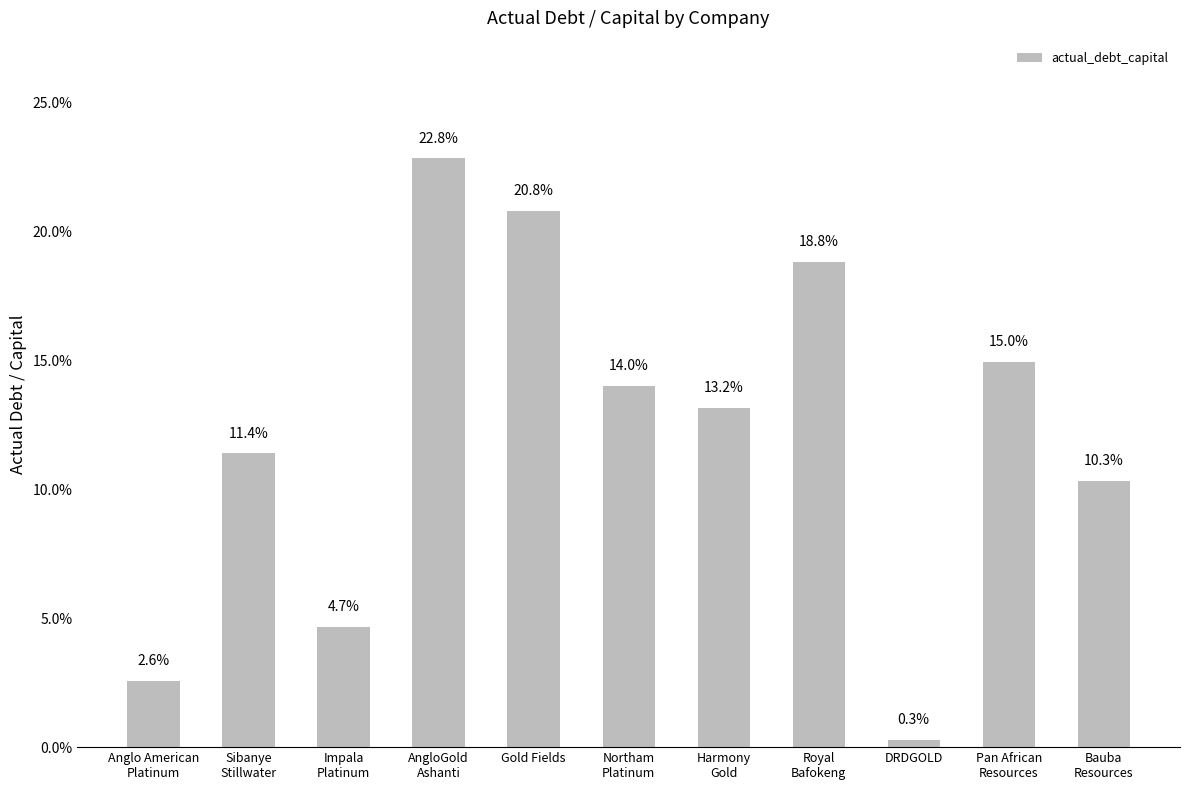

What position from the right is Anglo American
Platinum?

11